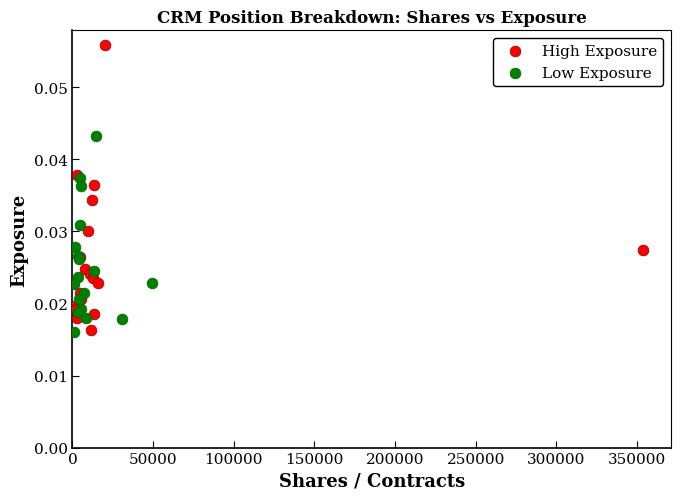

Which series has the widest spread of Y values?

High Exposure